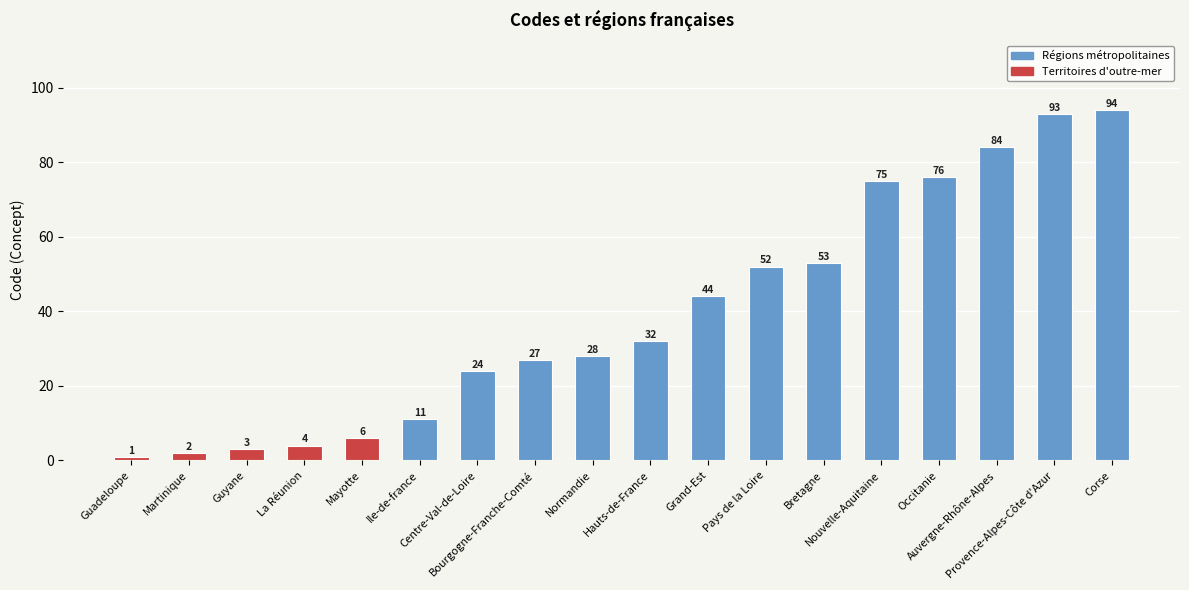

List the labels in order of value, largest first.

Corse, Provence-Alpes-Côte d'Azur, Auvergne-Rhône-Alpes, Occitanie, Nouvelle-Aquitaine, Bretagne, Pays de la Loire, Grand-Est, Hauts-de-France, Normandie, Bourgogne-Franche-Comté, Centre-Val-de-Loire, Ile-de-france, Mayotte, La Réunion, Guyane, Martinique, Guadeloupe